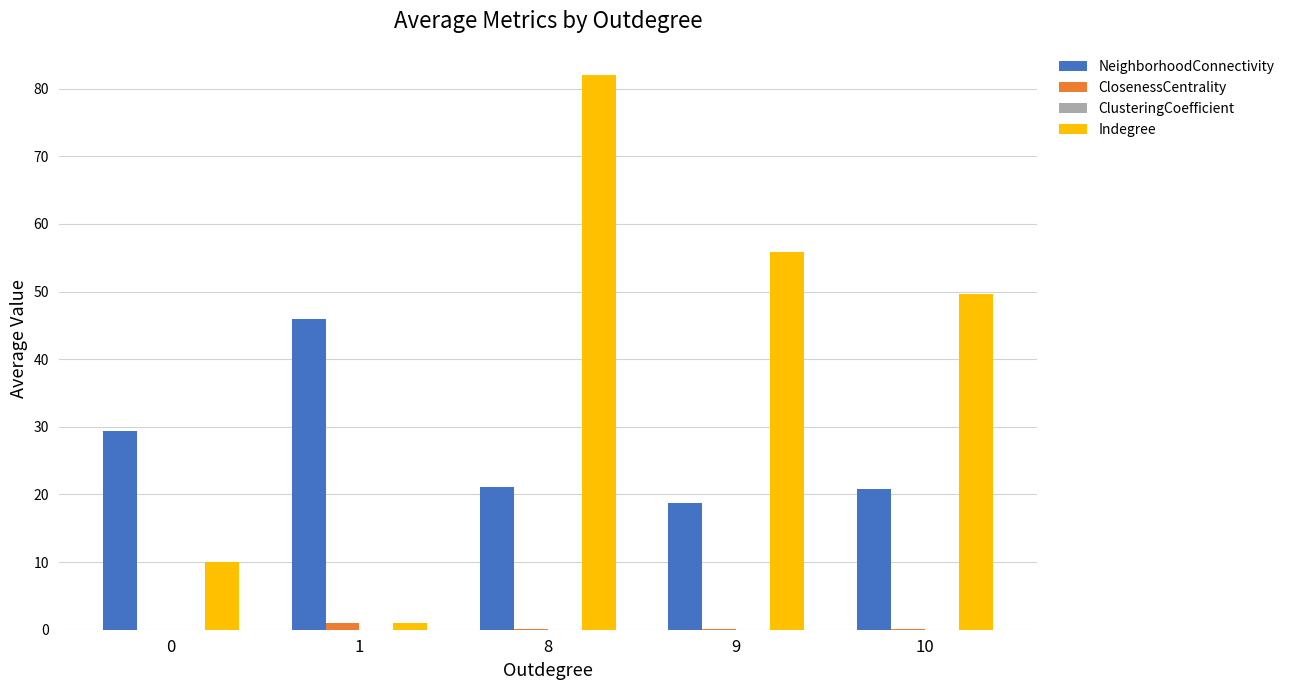

The Indegree series shows 49.6 at 10. True or false?

True